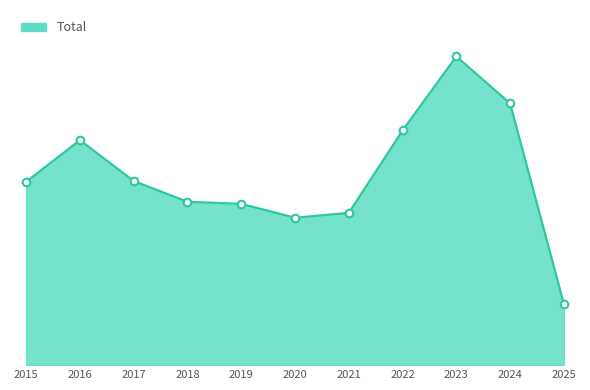

What is the change in value from 2022 to 2025?

-251